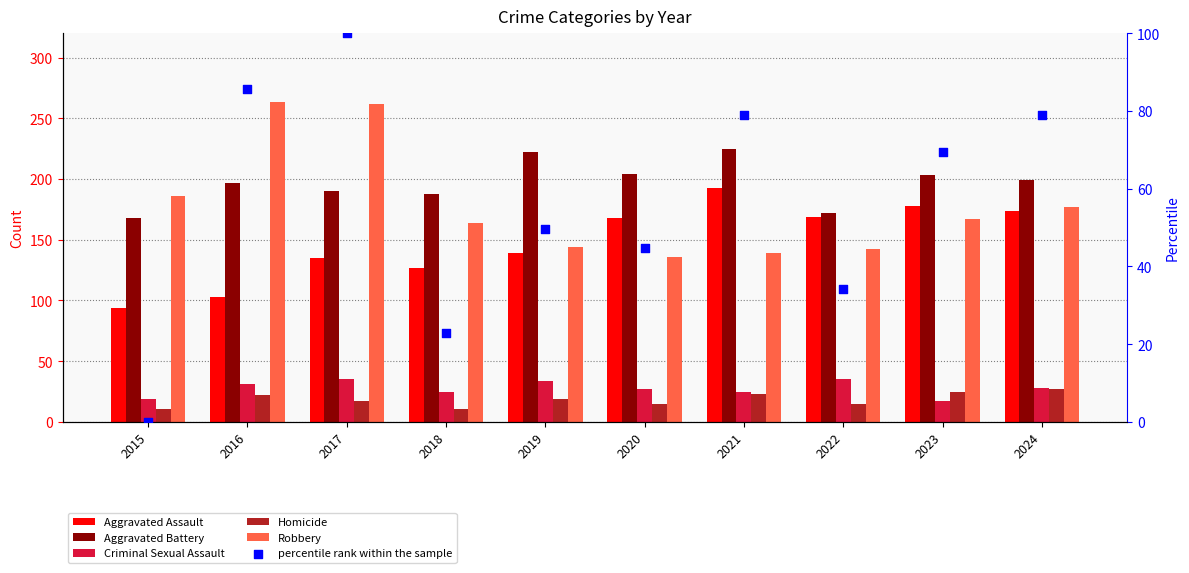

Which series has the widest spread of Y values?

Robbery